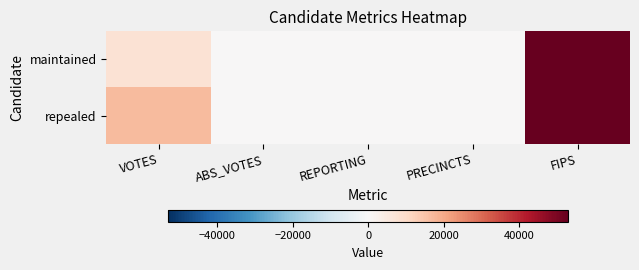

What is the total value across all series at PRECINCTS?

22